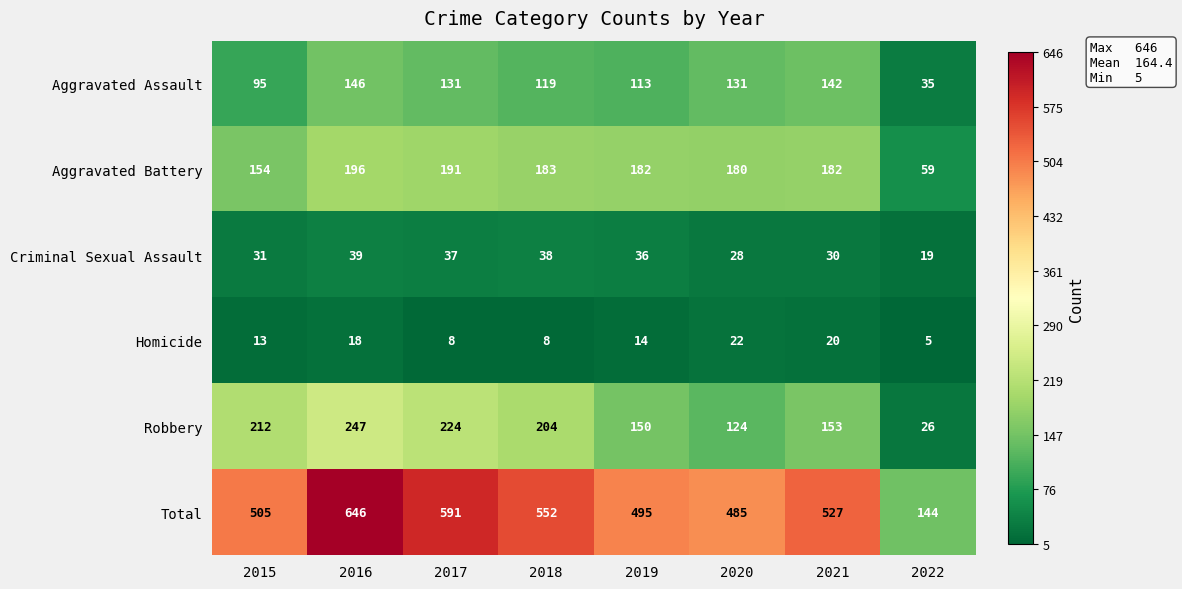

The value of Aggravated Battery at 2015 is 64. True or false?

False